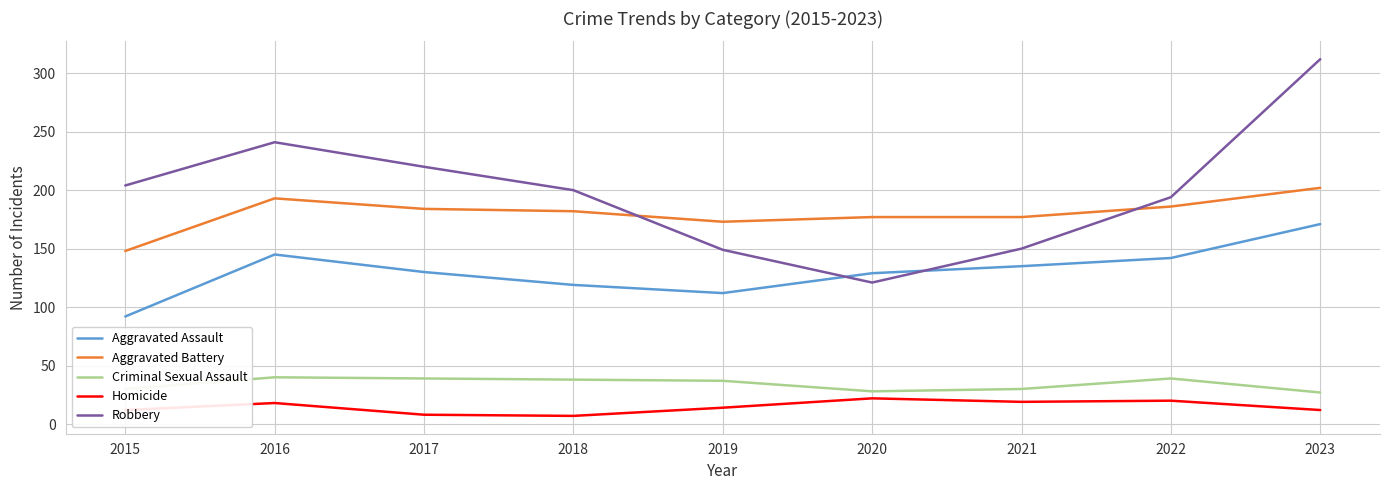

Where is Robbery nearest to the value 216?

2017